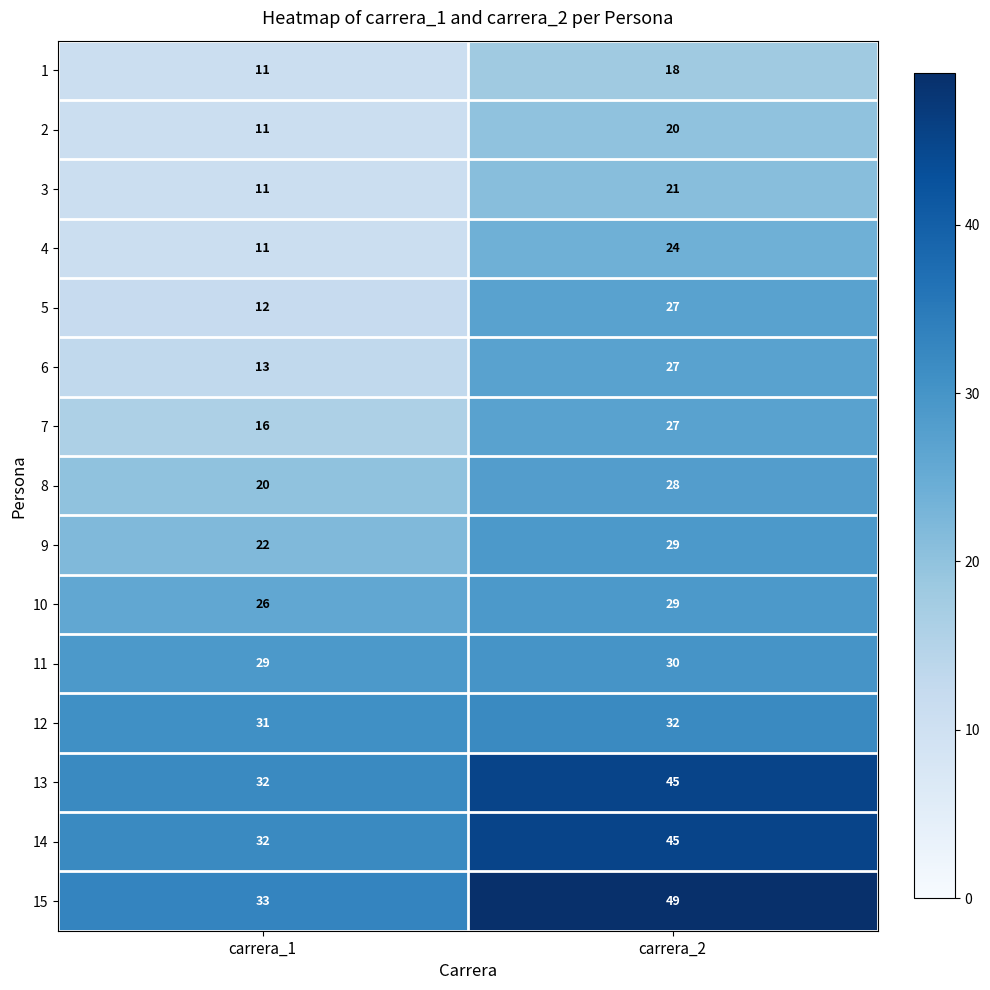

What is the sum of all 6 values?

40